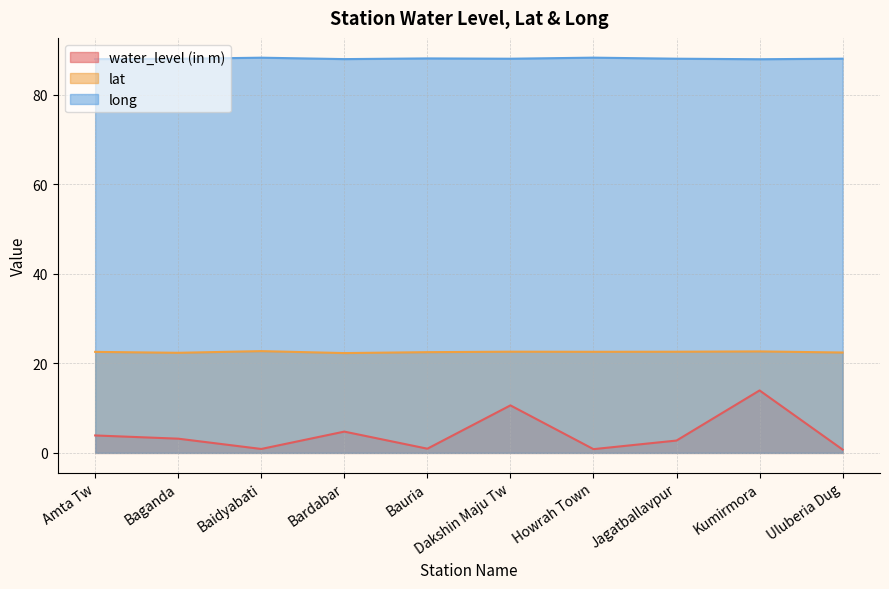

Rank the series by their maximum value, from highest to lowest.

long, lat, water_level (in m)